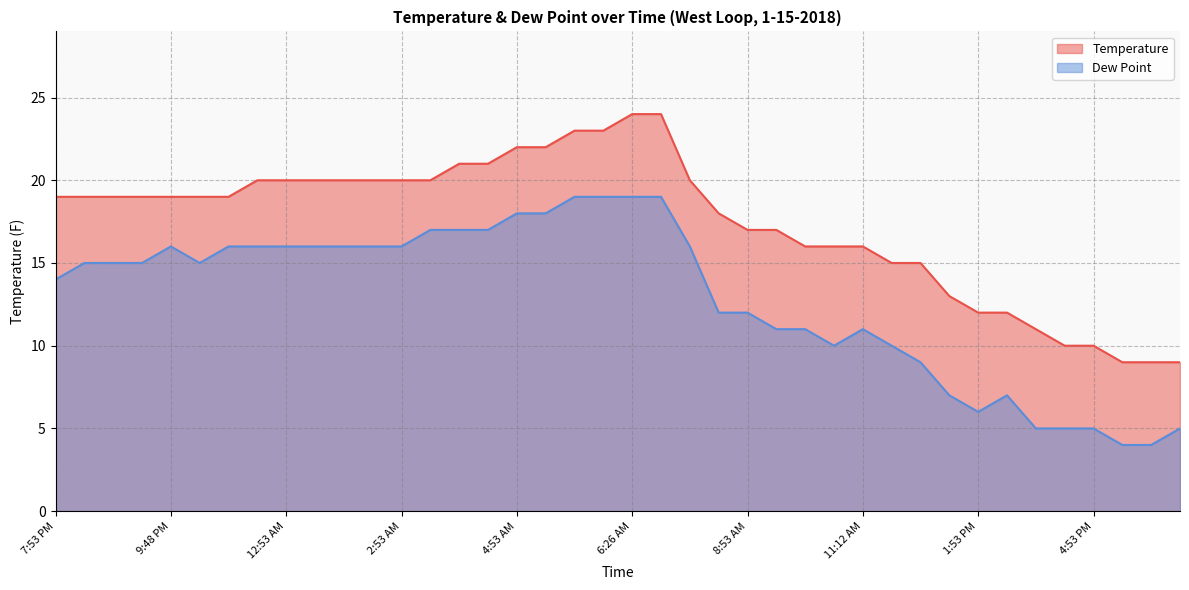

How many lines are shown in the chart?

2